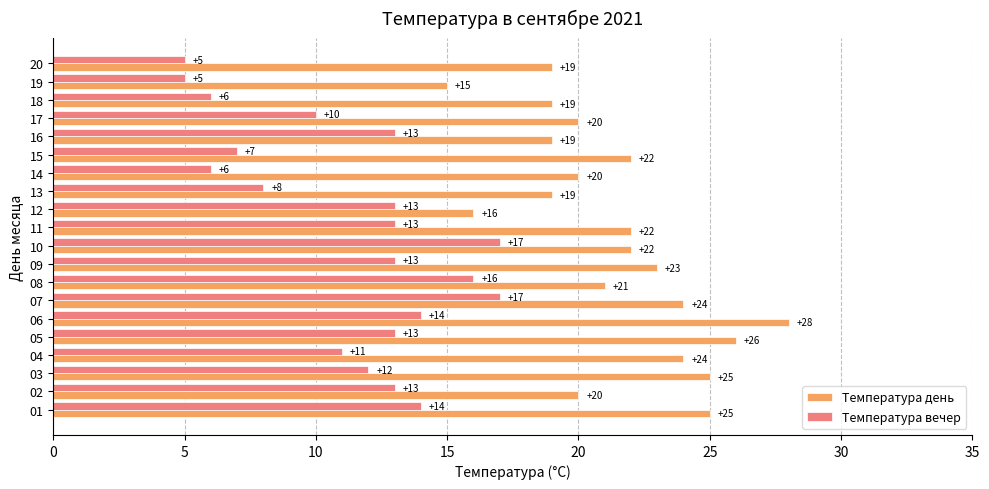

At which category is the sum across all series the highest?

06